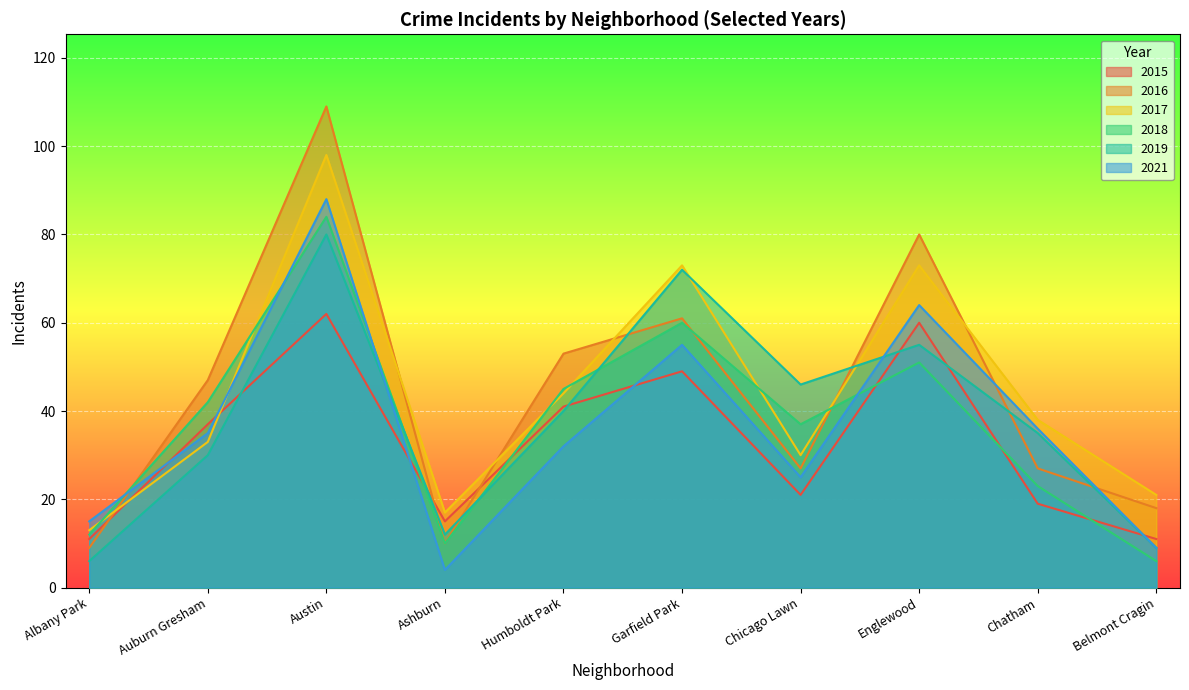

What is the difference between the second highest and minimum values in the 2015 series?

49